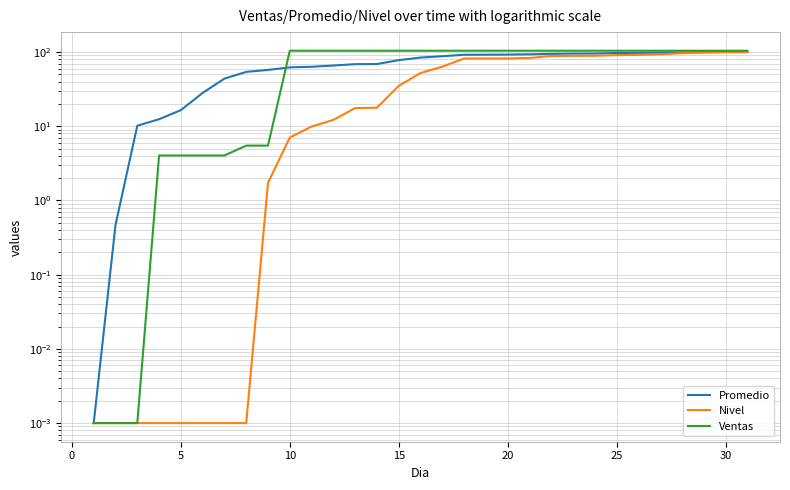

Does the chart have visible grid lines?

Yes